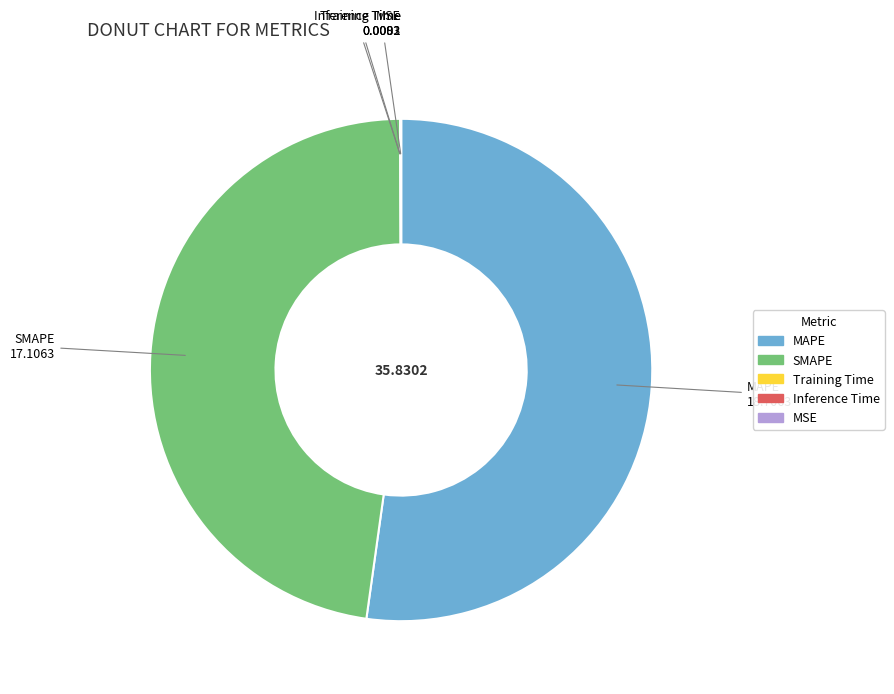

Which slice is the largest?

MAPE